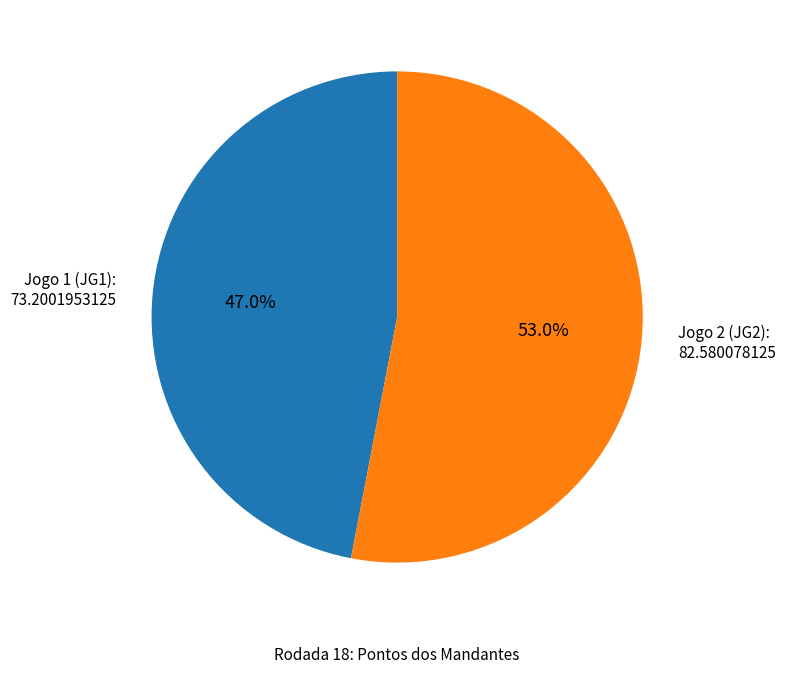

How much of the chart is everything except Jogo 2 (JG2)?

47.0%